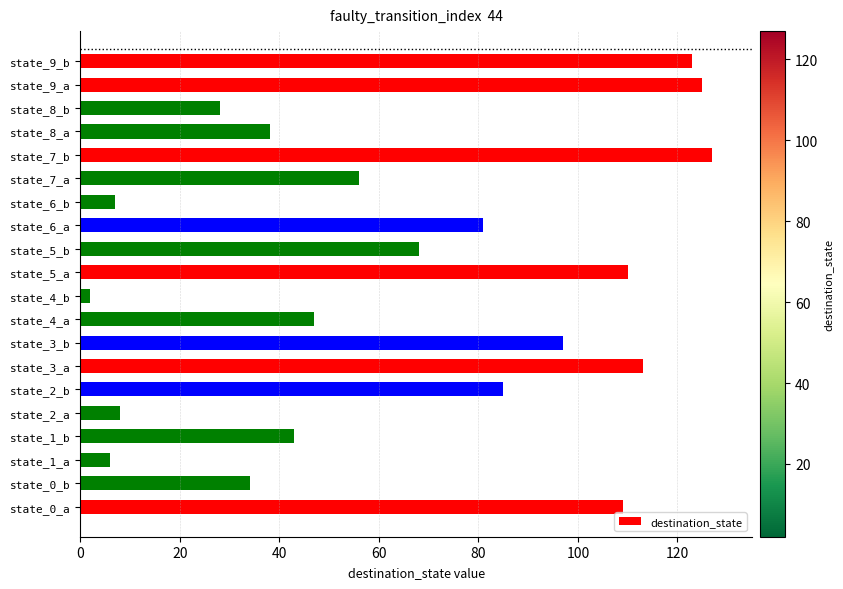

Which has a higher value, state_7_b or state_6_b?

state_7_b